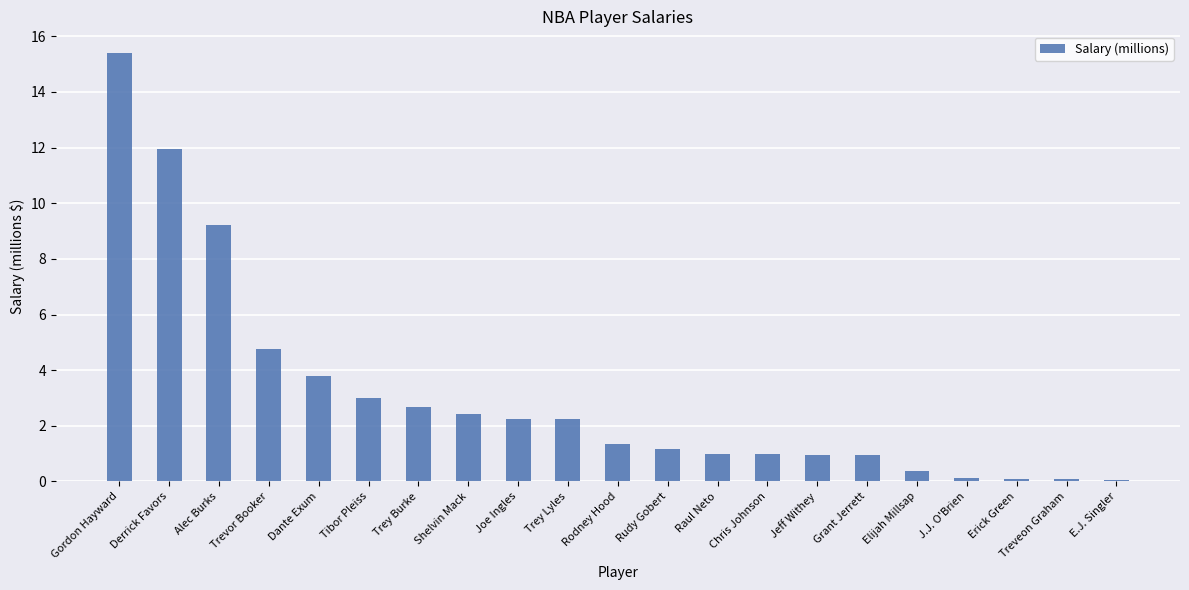

What is the label of the 1st bar from the left?

Gordon Hayward